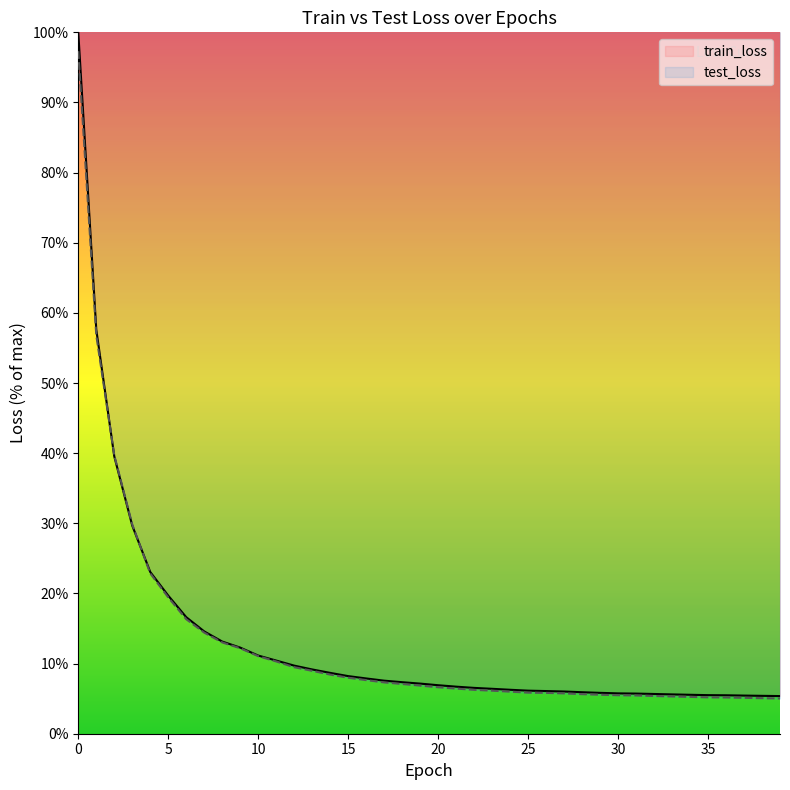

Reading right to left, list all the values displayed in this chart.

train_loss: 39=5.4	38=5.4	37=5.4	36=5.5	35=5.5	34=5.6	33=5.6	32=5.7	31=5.7	30=5.8	29=5.8	28=5.9	27=6.0	26=6.1	25=6.1	24=6.3	23=6.4	22=6.5	21=6.7	20=6.9	19=7.1	18=7.3	17=7.6	16=7.9	15=8.2	14=8.7	13=9.2	12=9.7	11=10.4	10=11.1	9=12.3	8=13.1	7=14.6	6=16.6	5=19.7	4=23.1	3=29.7	2=39.5	1=57.6	0=100.0
test_loss: 39=5.0	38=5.1	37=5.1	36=5.2	35=5.2	34=5.3	33=5.3	32=5.4	31=5.5	30=5.5	29=5.6	28=5.6	27=5.8	26=5.8	25=5.9	24=6.0	23=6.1	22=6.3	21=6.4	20=6.6	19=6.9	18=7.1	17=7.3	16=7.6	15=8.0	14=8.4	13=9.0	12=9.5	11=10.3	10=11.1	9=12.2	8=13.0	7=14.4	6=16.3	5=19.4	4=22.9	3=29.8	2=39.7	1=56.8	0=97.3